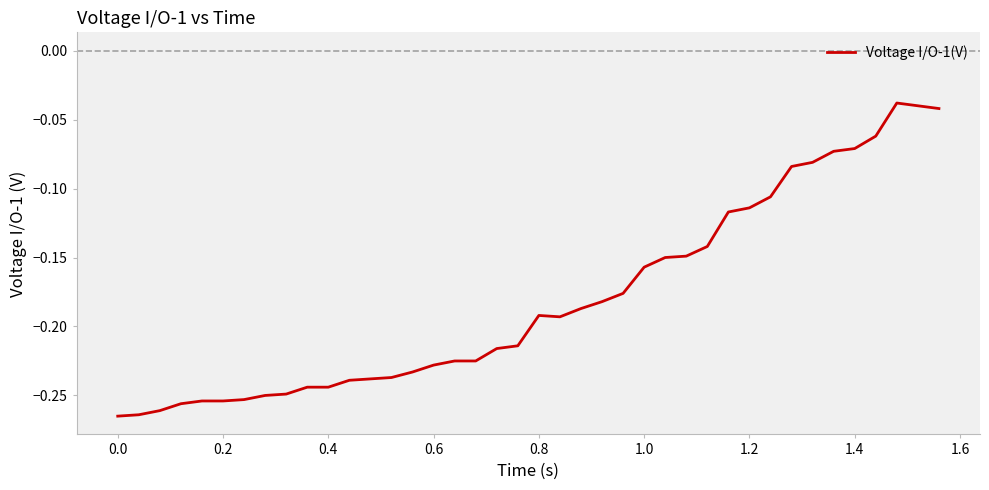

Does the chart display data point markers on the line(s)?

No